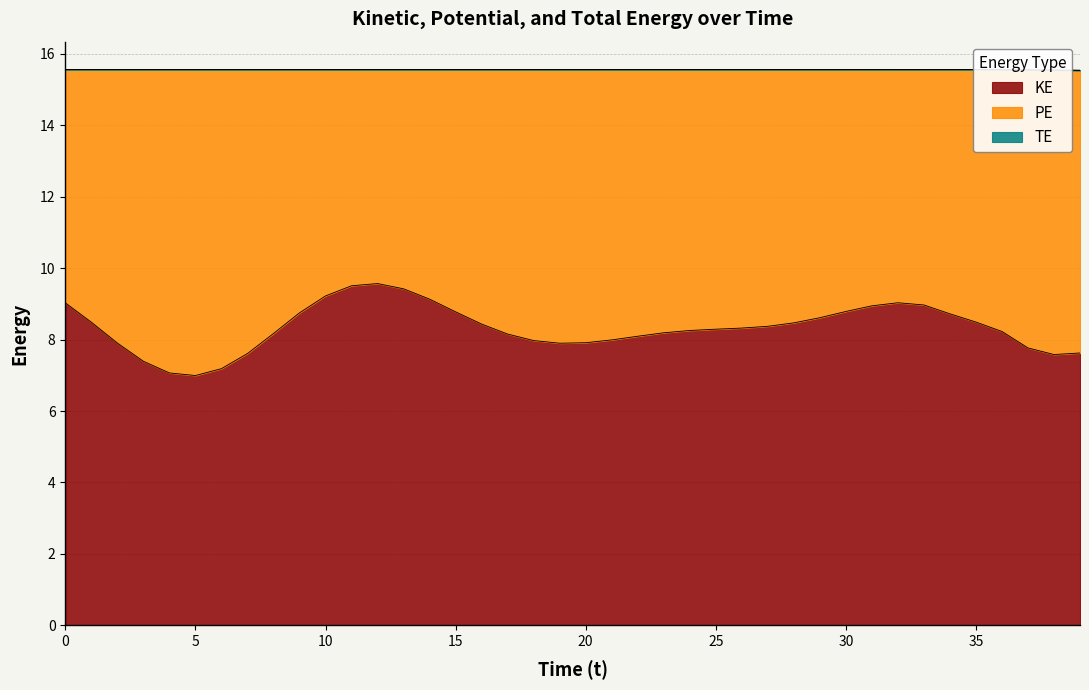

How many lines are shown in the chart?

3